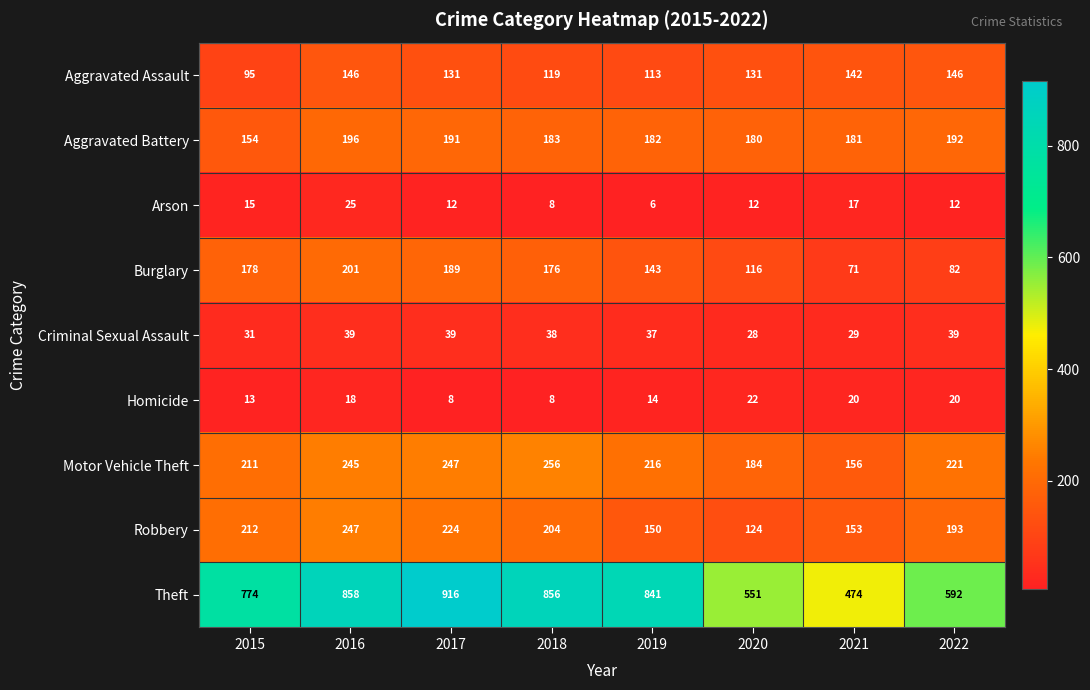

Count the number of categories in the chart.

8